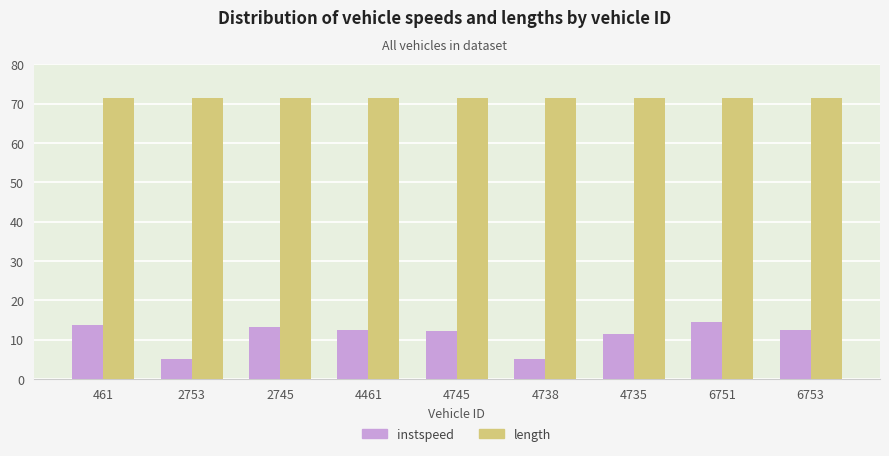

Is it true that length equals 124.5 at 4735?

False